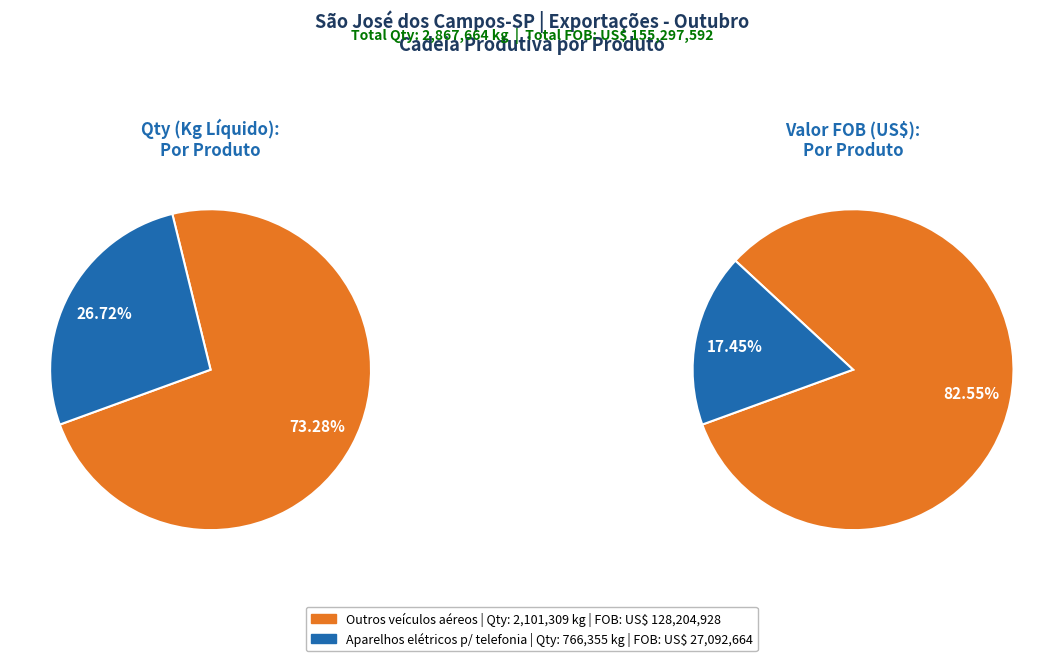

Is it true that Aparelhos elétricos para telefonia is 20% of the pie?

False